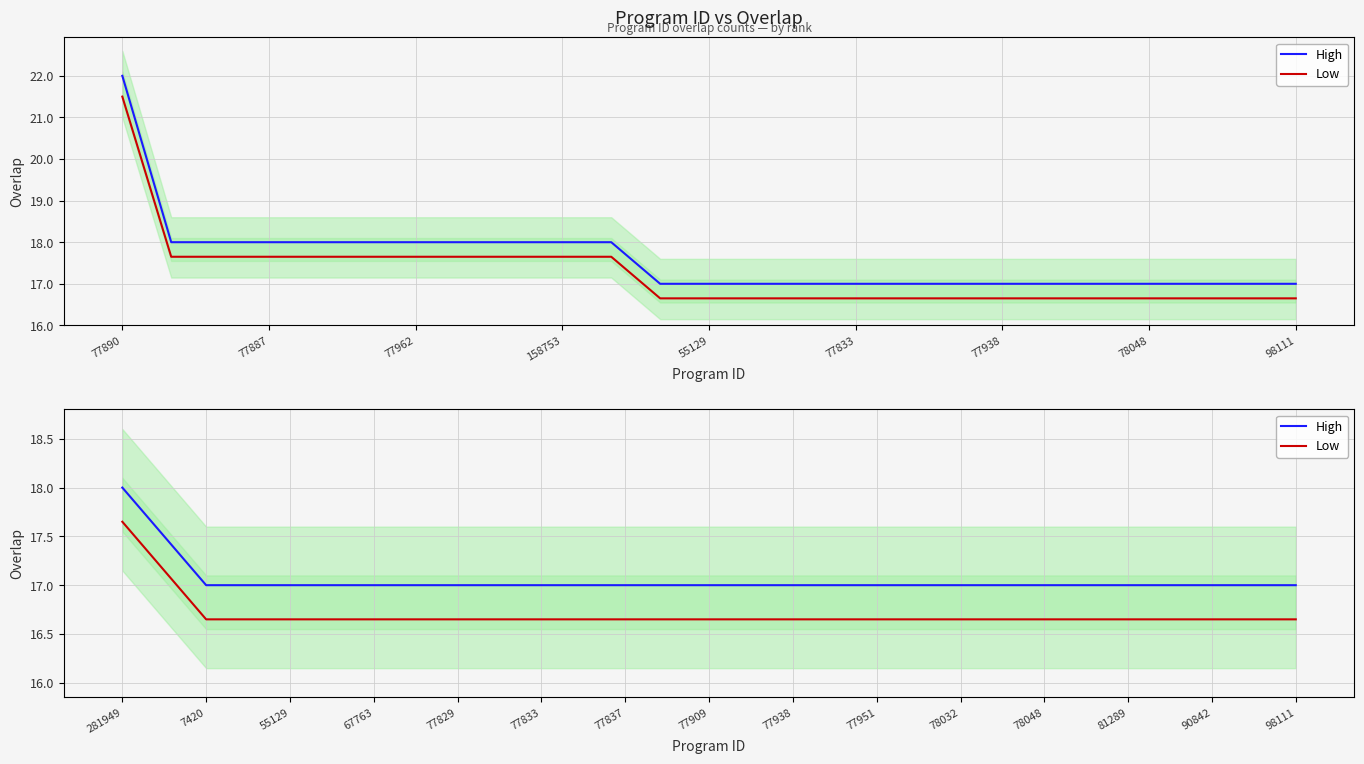

Is the value of Low at 78048 greater than the value of High at 77833?

No